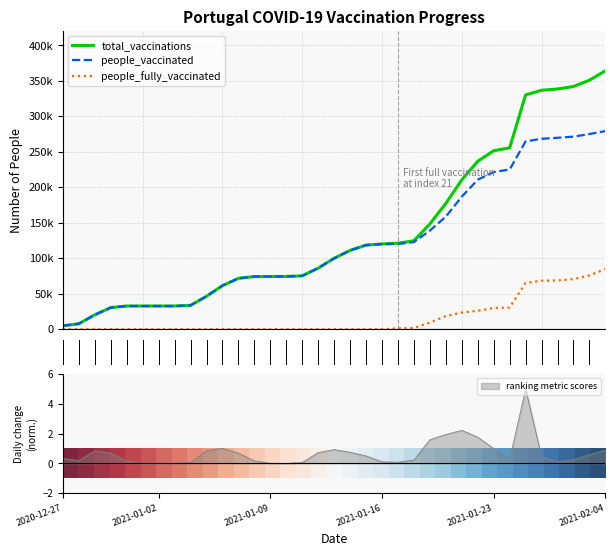

The value of ranking metric scores at 2020-12-27 is 0.3. True or false?

True